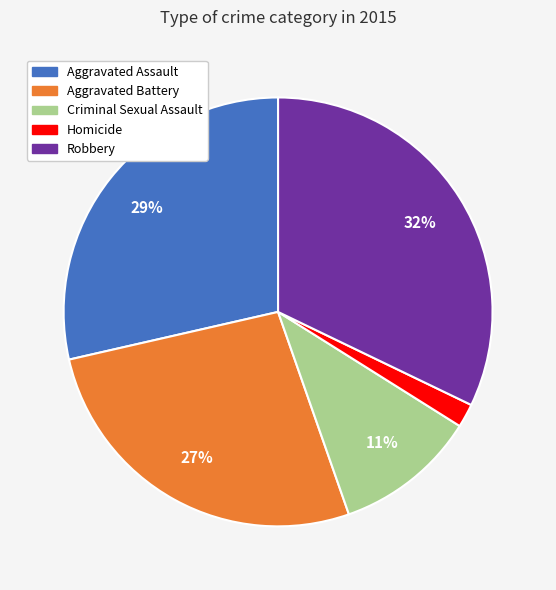

Which slice is the smallest?

Homicide